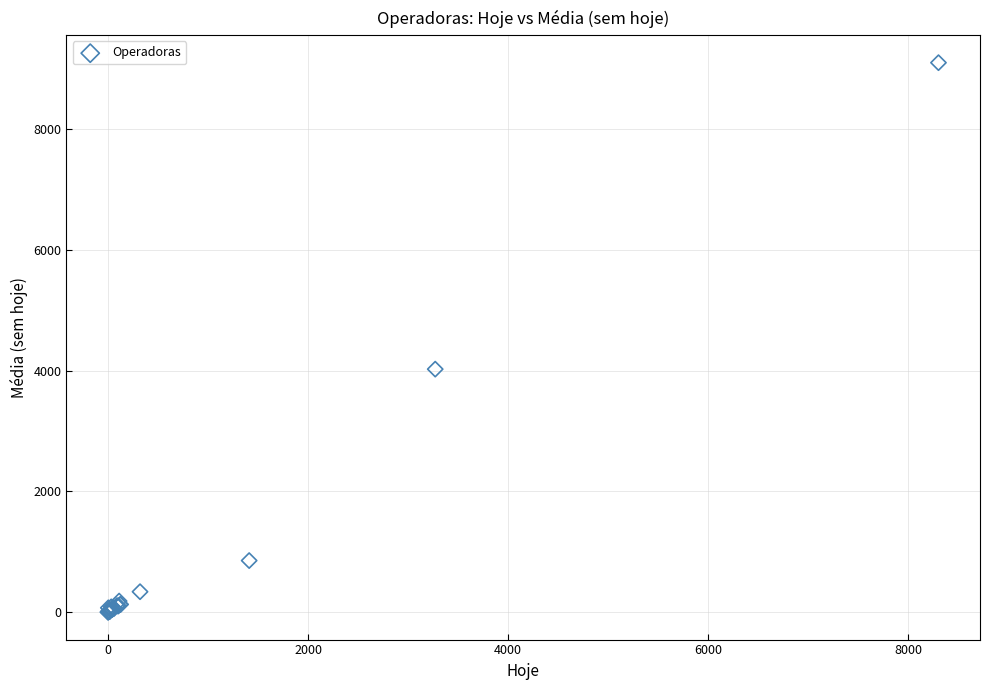

What Y value in the scatter plot is closest to 4552?

4026